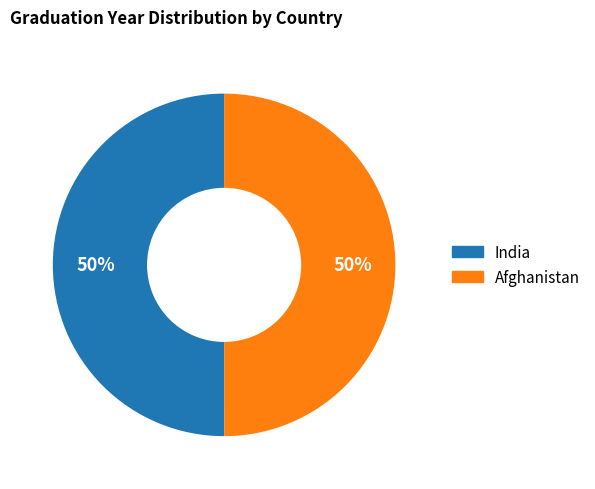

To the nearest percent, what is the average slice percentage?

50%